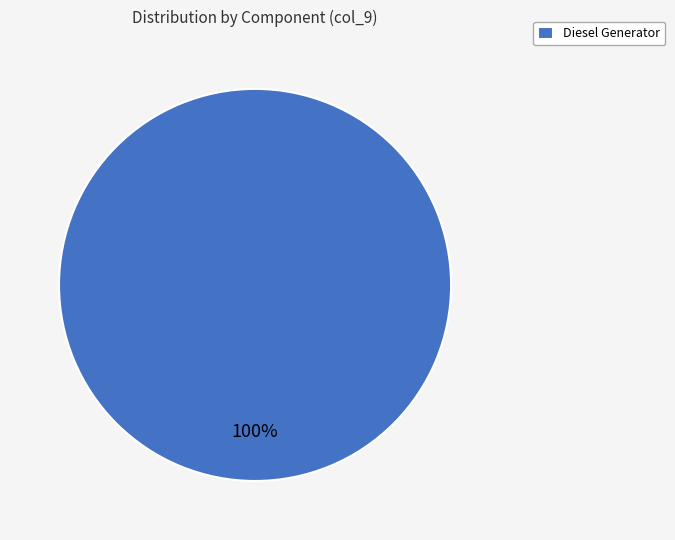

How many segments does this pie chart have?

1